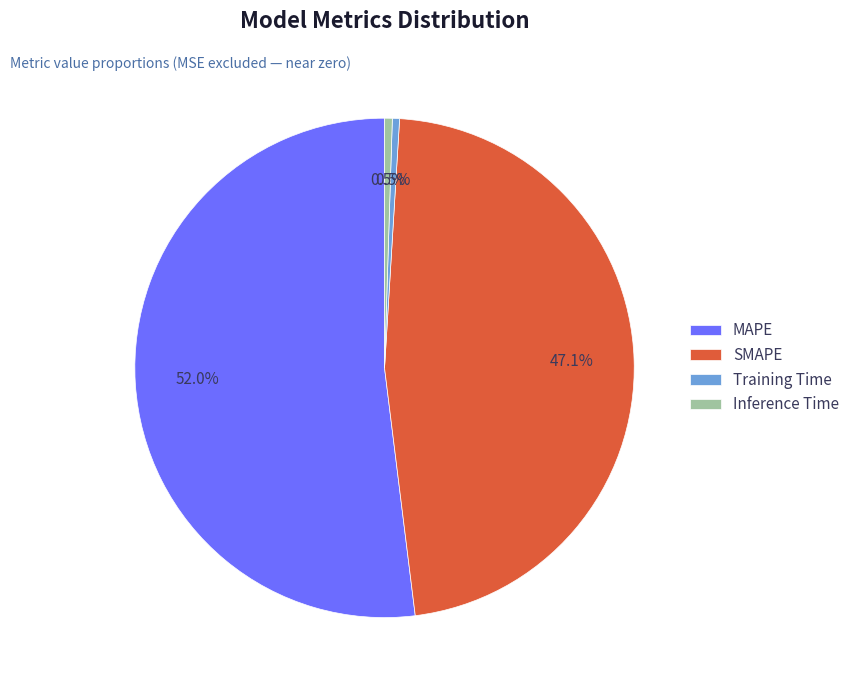

Does any single category account for the majority?

Yes